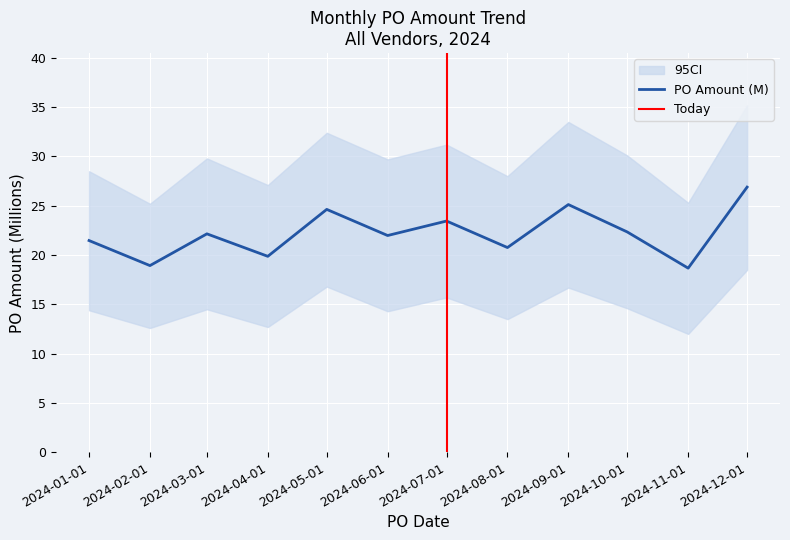

Which series has the largest total across all categories?

ci_upper